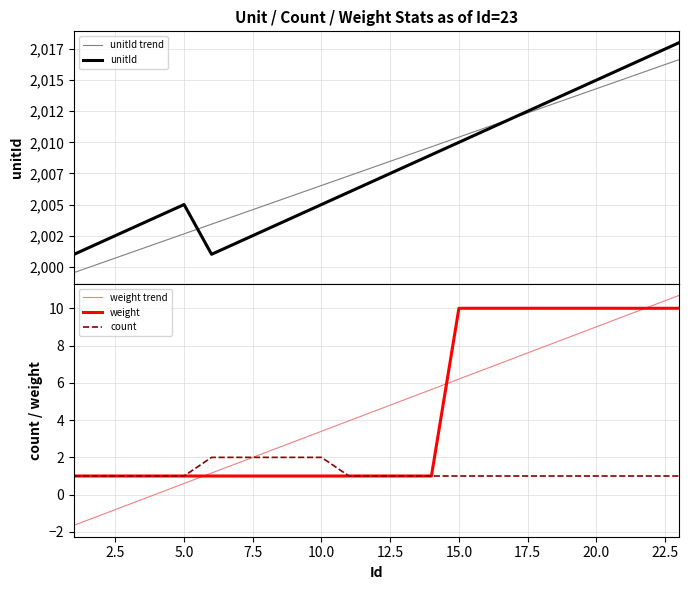

What is the greatest value displayed?

2018.0